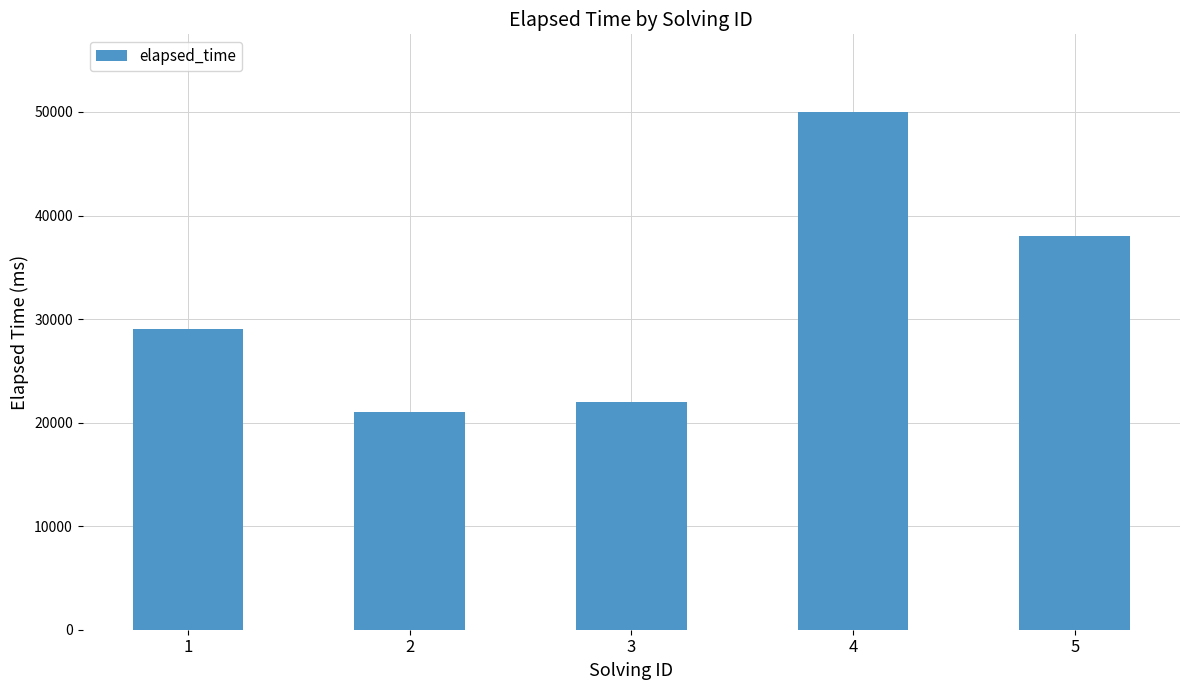

Does the chart contain any negative values?

No